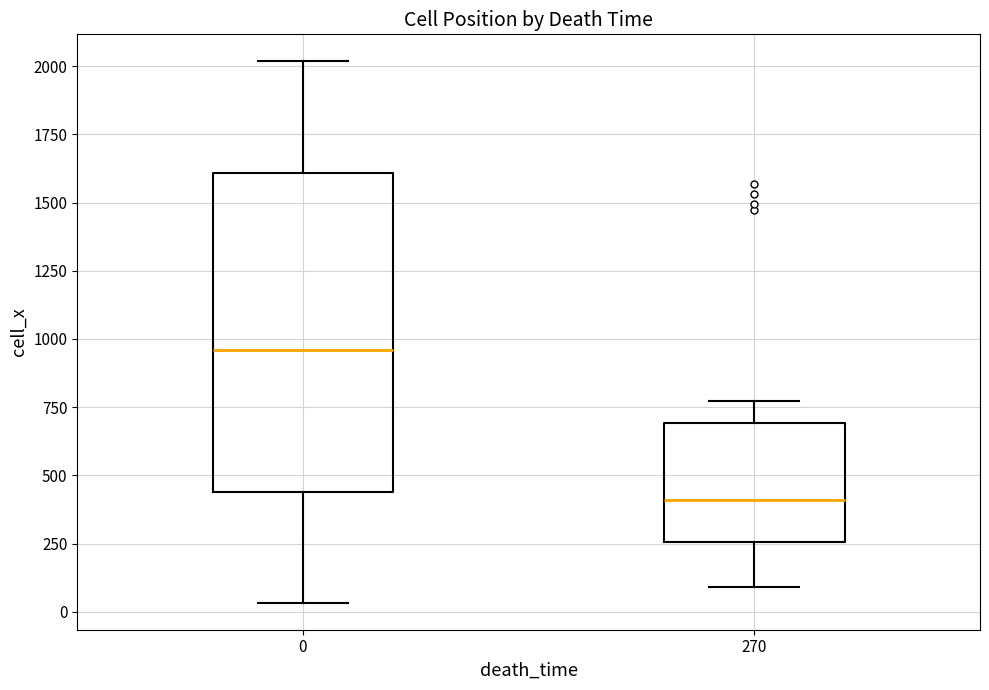

Comparing the boxes themselves (not the whiskers), which one is the tallest?

0